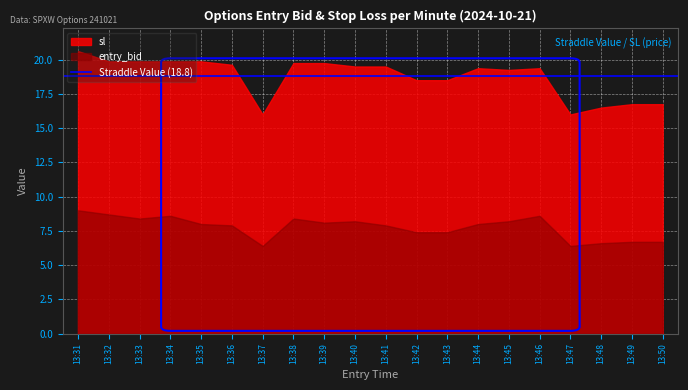

Where is sl nearest to the value 18?

13:42